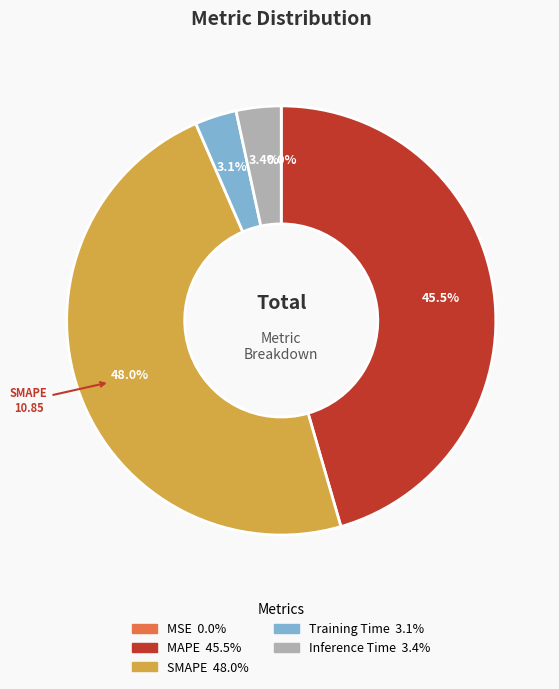

Between MAPE and Inference Time, which is larger?

MAPE